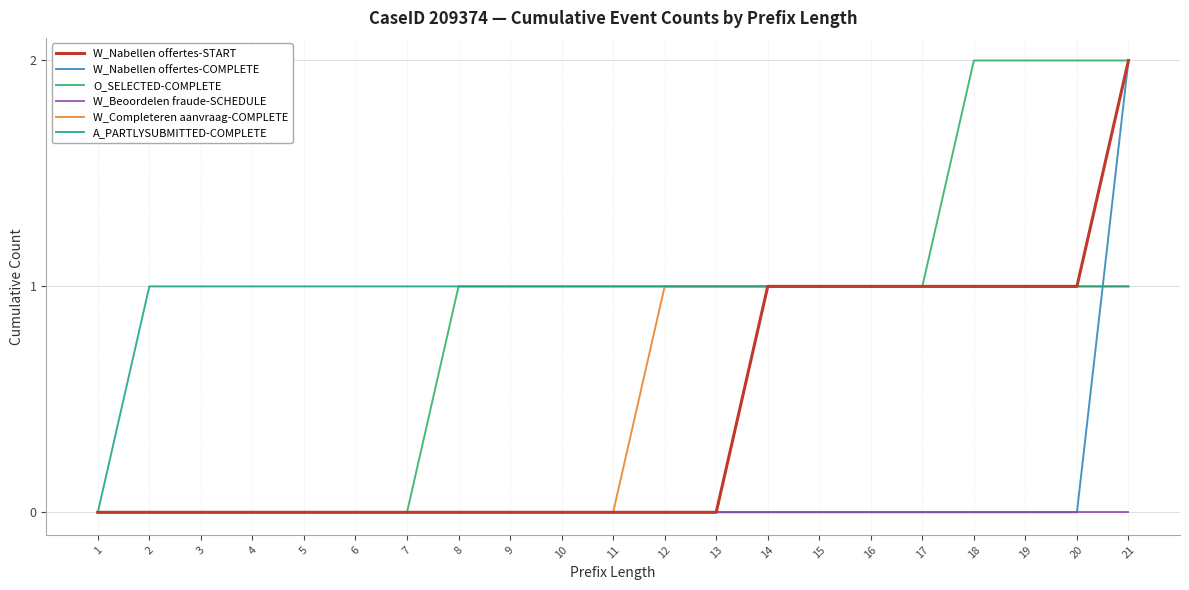

Is the value of W_Beoordelen fraude-SCHEDULE at 3 greater than the value of A_PARTLYSUBMITTED-COMPLETE at 8?

No